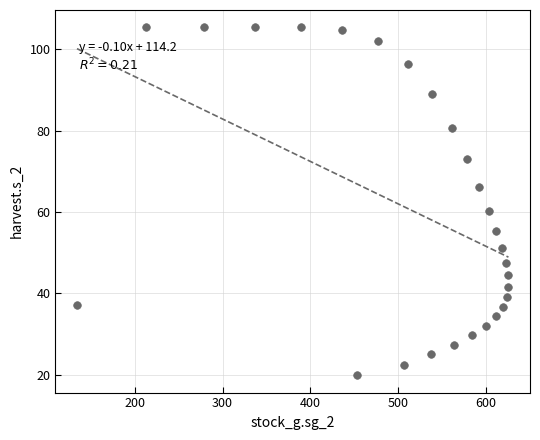

What is the range of X values (max minus min)?

491.2